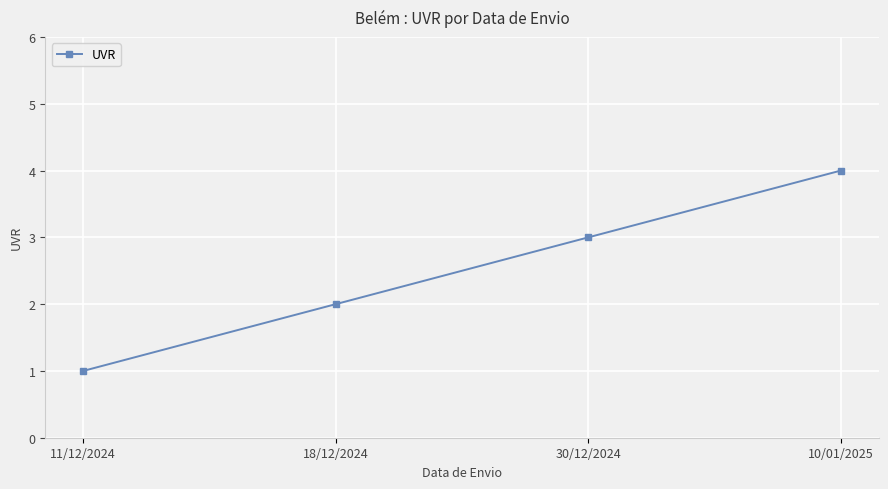

List the labels in order of value, largest first.

10/01/2025, 30/12/2024, 18/12/2024, 11/12/2024